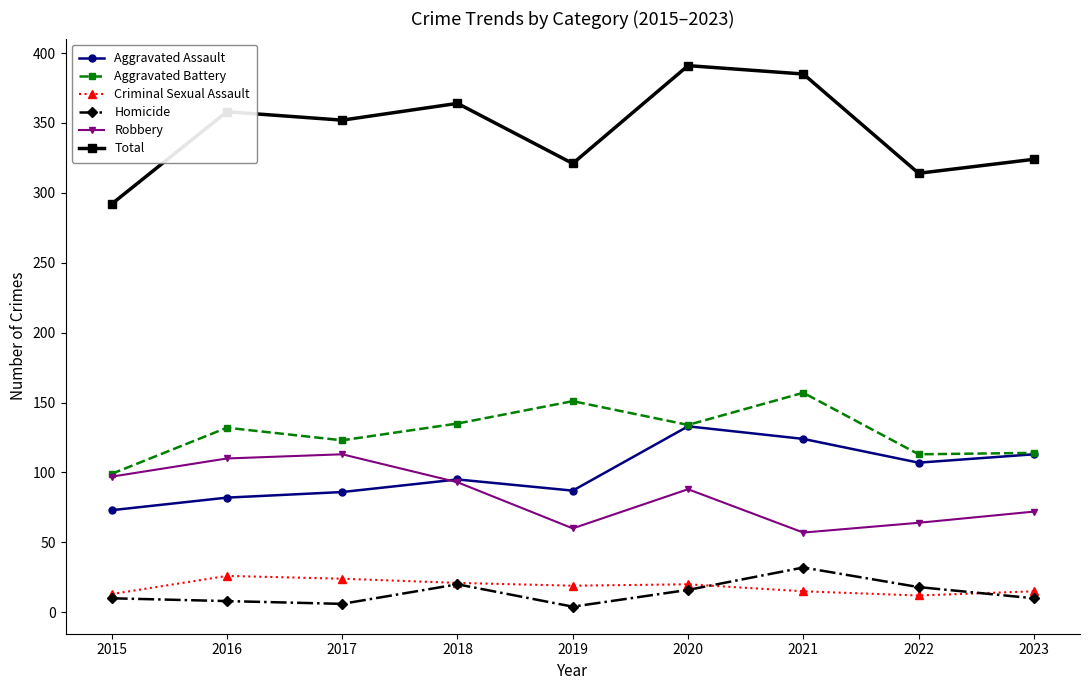

What is the approximate value of Total at 2022?

314